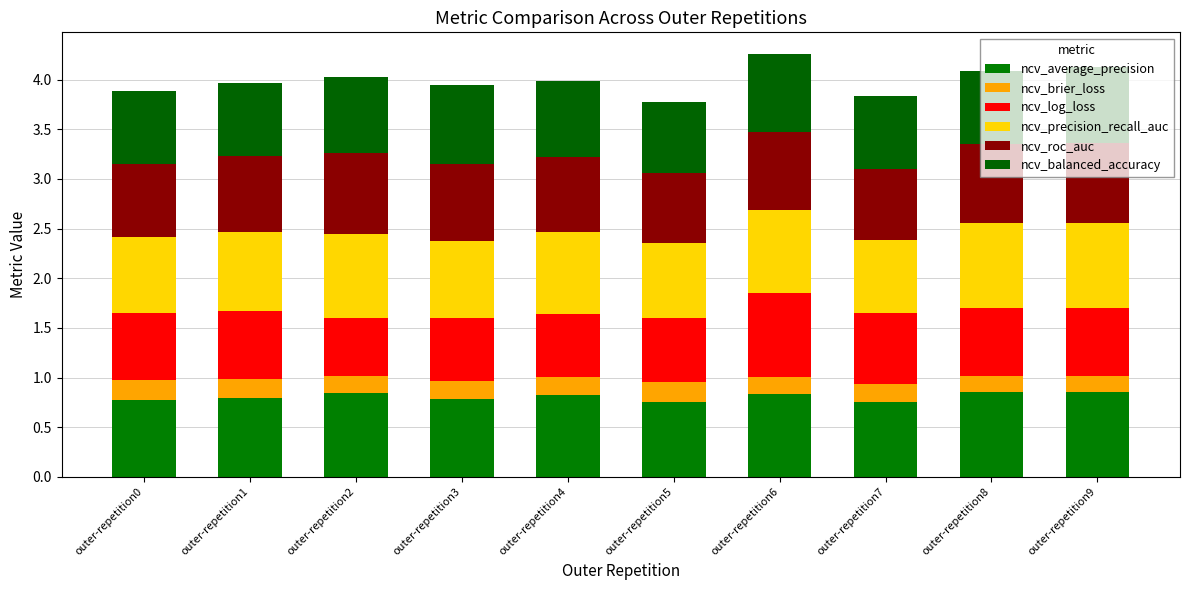

What is the total value across all series at outer-repetition6?

4.3